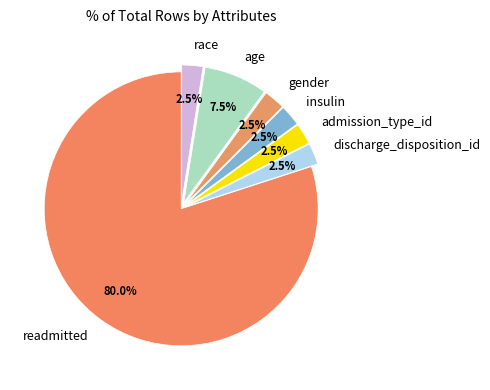

How much of the chart is everything except age?

92.5%